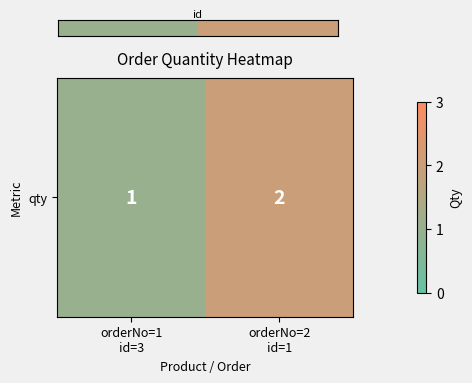

At which label is the value closest to 1?

orderNo=1
id=3